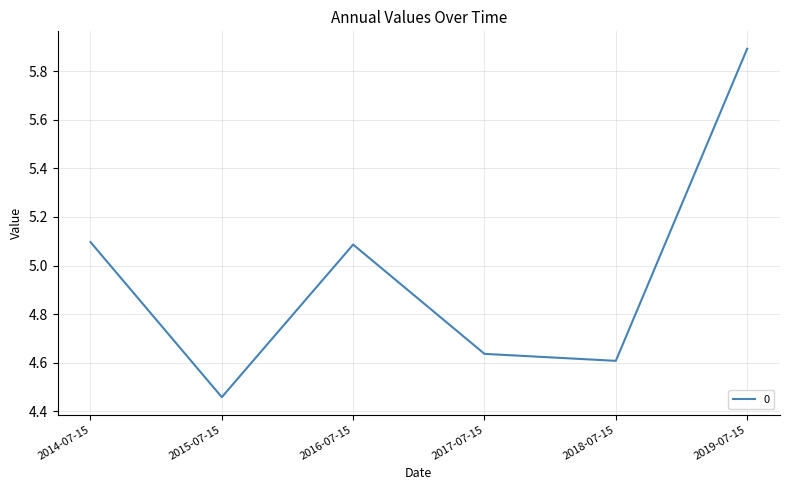

Which label corresponds to the smallest value in the chart?

2015-07-15